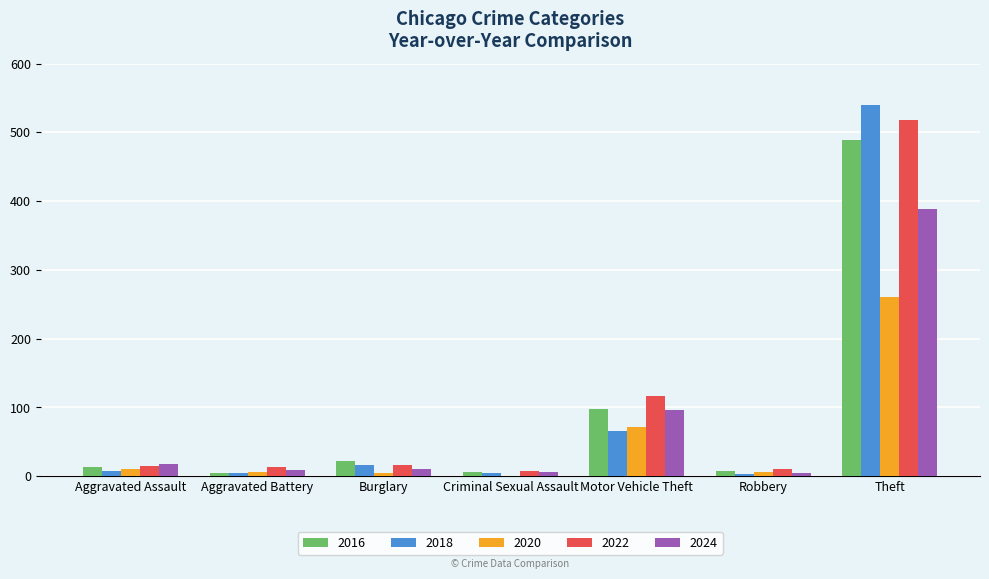

True or false: 2022 has a value of 8 at Criminal Sexual Assault.

True